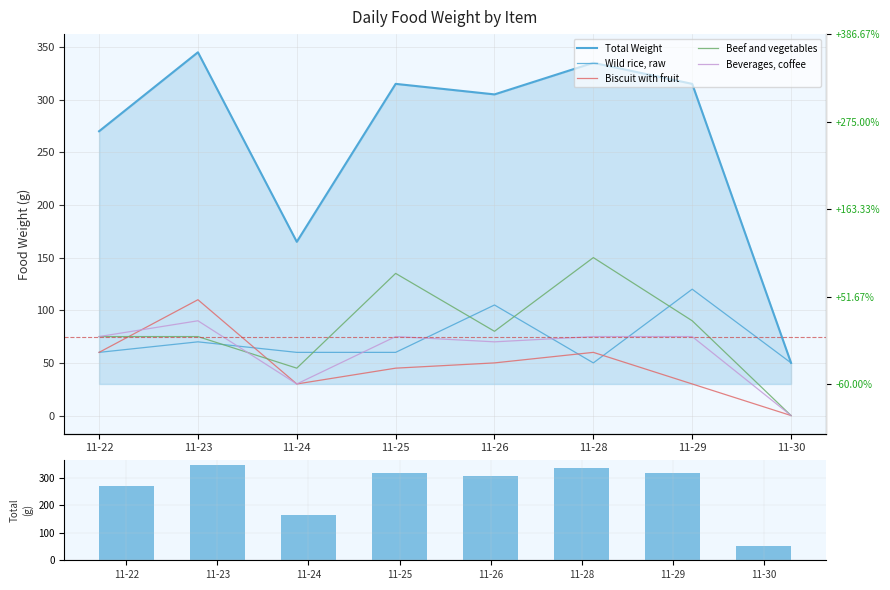

What is the average value of the Total Weight series?

262